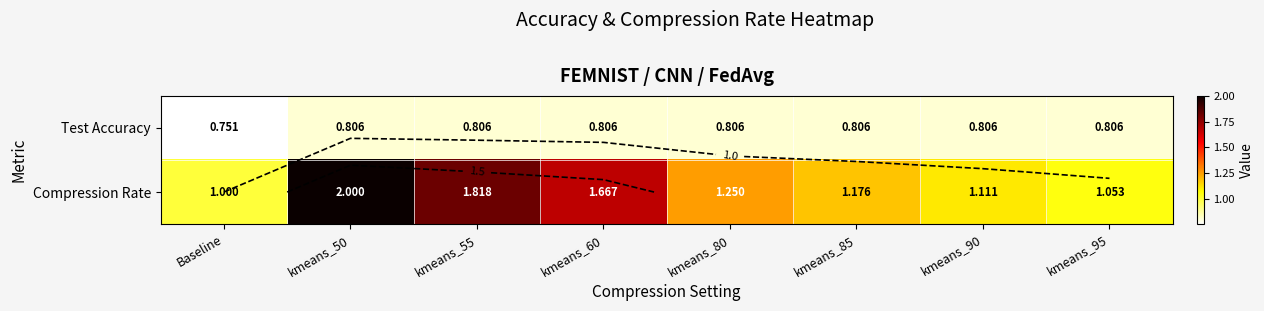

Is the value of Compression Rate at kmeans_80 greater than the value of Test Accuracy at kmeans_60?

Yes